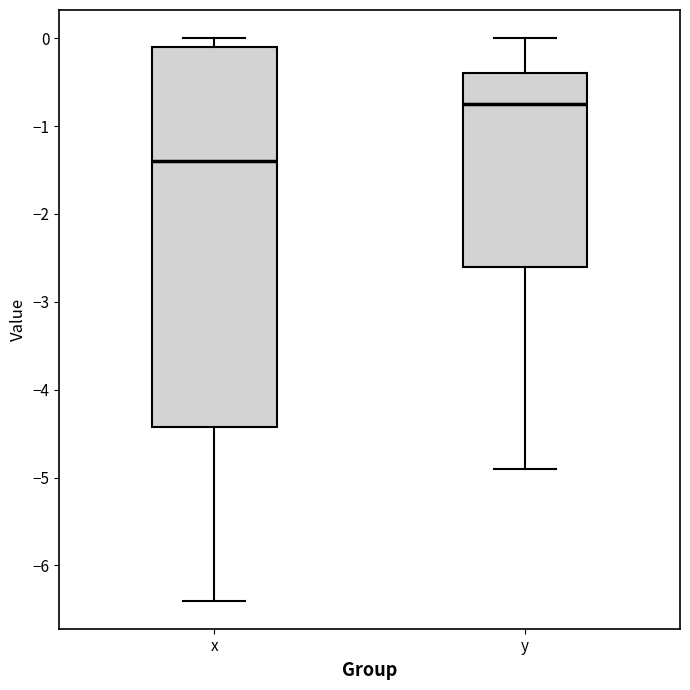

Where is the upper edge of the box for y on the y-axis? The values are not printed on the chart, so give them approximately, as read against the axis.

-0.4